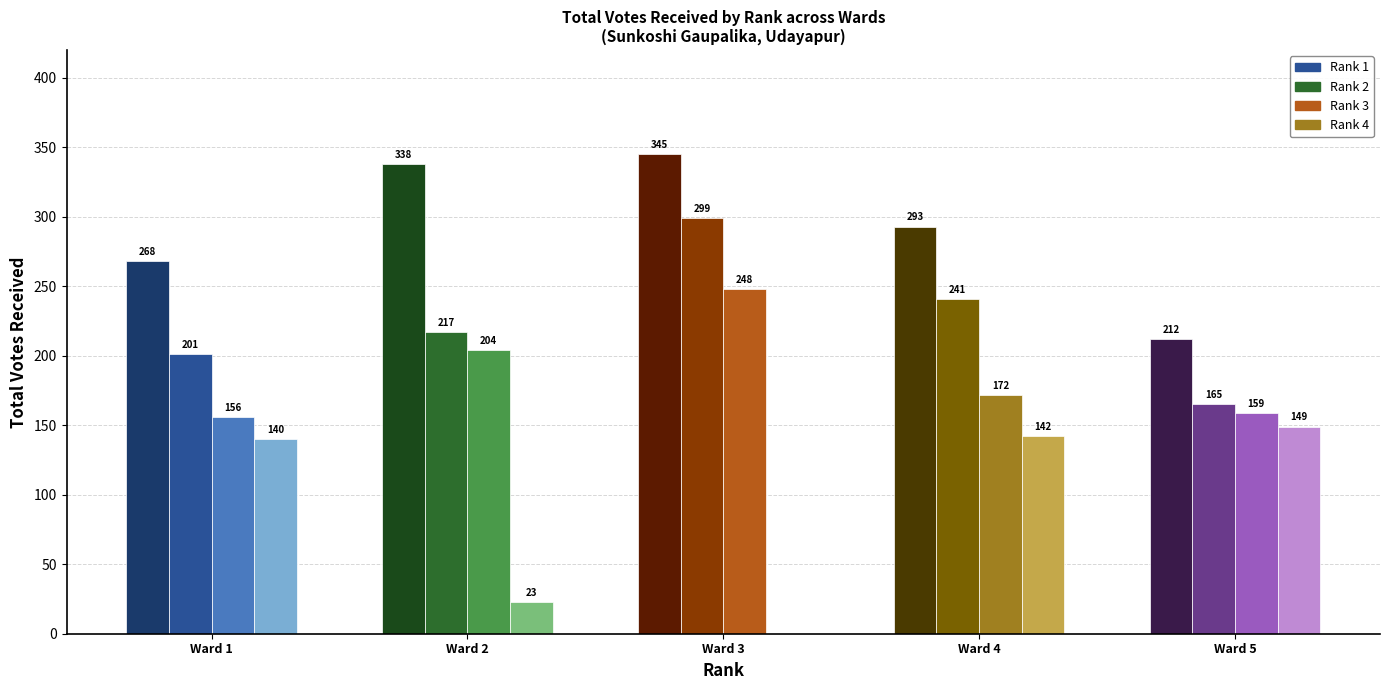

The Ward 5 series shows 159 at 3. True or false?

True